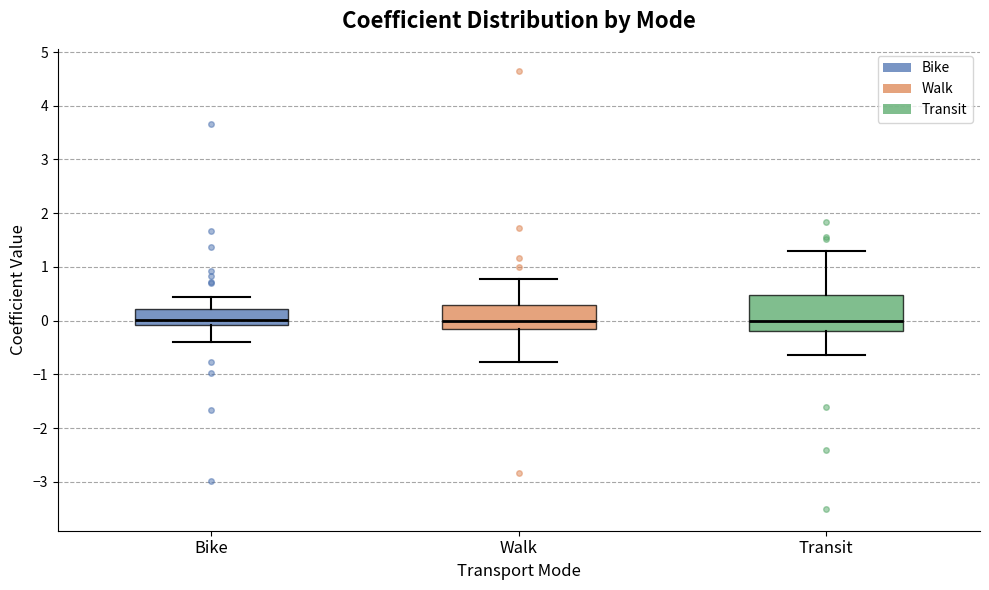

Reading left to right, transcribe this box plot: for each box, give where its median line is, the range the box spans, and where its two whiskers end, as read against the y-axis. The values are not printed on the chart, so give them approximately, as read against the axis.

Bike: median 0.0, box -0.1 to 0.2, whiskers -0.4 to 0.4
Walk: median 0.0, box -0.1 to 0.3, whiskers -0.8 to 0.8
Transit: median 0.0, box -0.2 to 0.5, whiskers -0.6 to 1.3